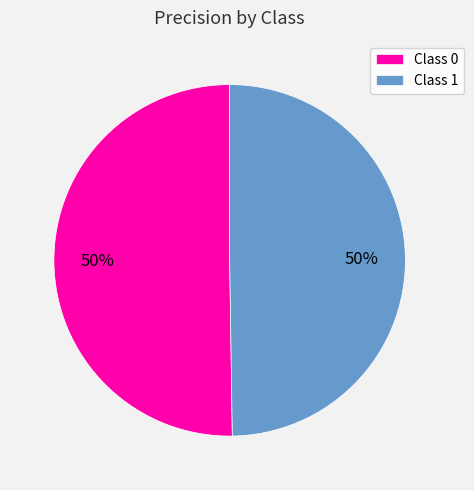

Count the number of slices in the pie.

2